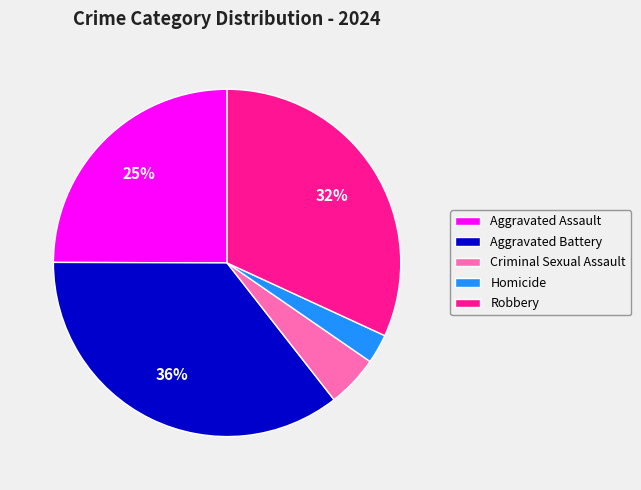

To the nearest percent, what percentage of the pie is Aggravated Battery?

36%